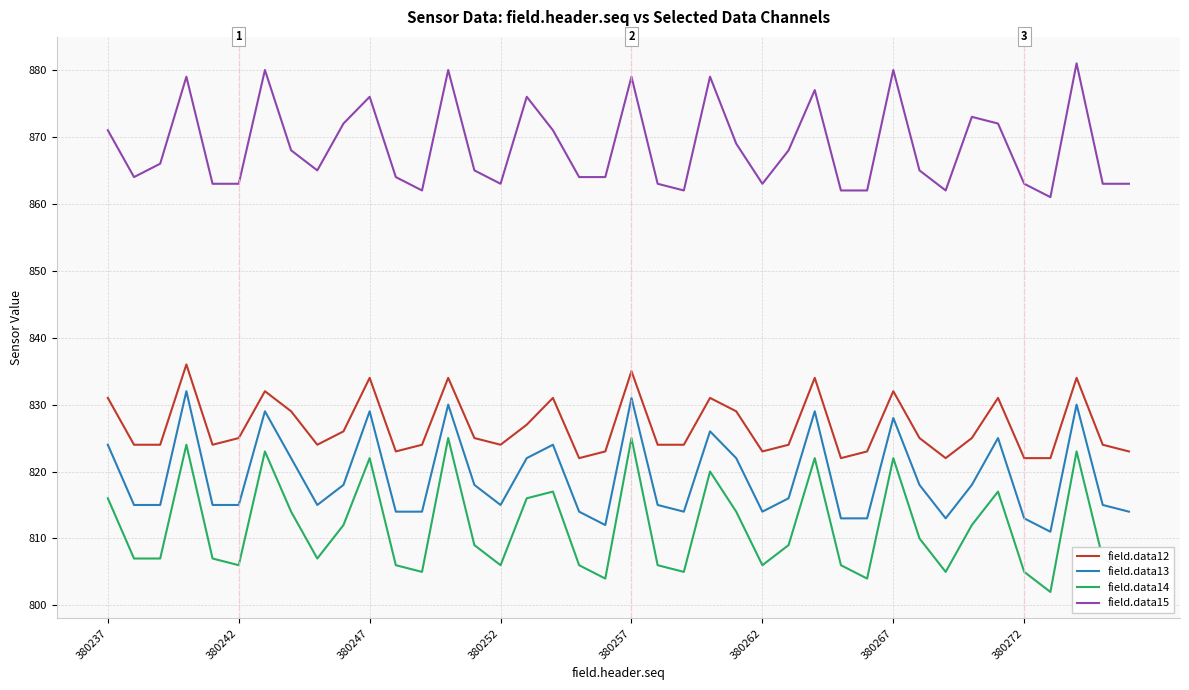

Which series has the widest spread of values?

field.data14